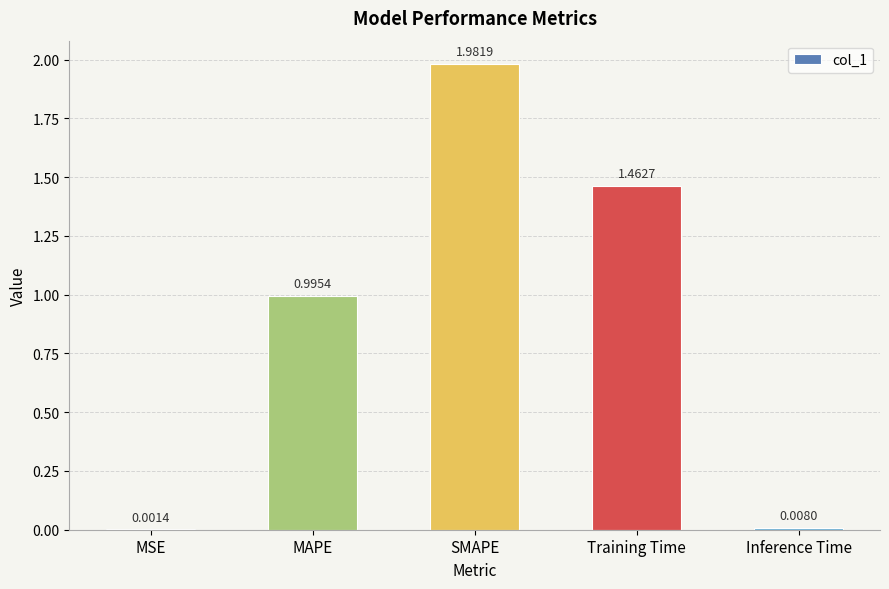

What is the change in value from MAPE to Training Time?

+0.5